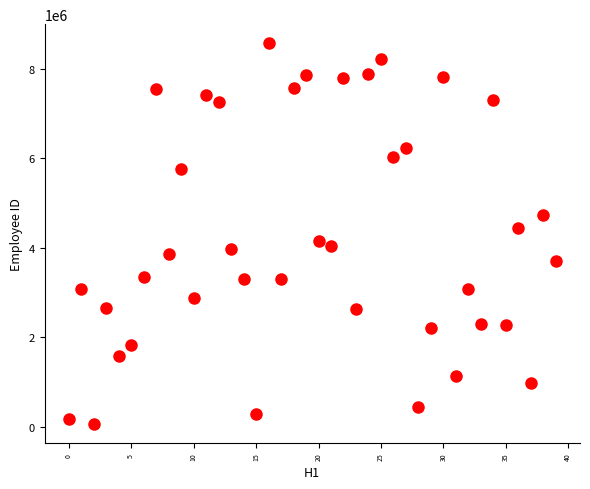

What is the range of Y values (max minus min)?

8504638